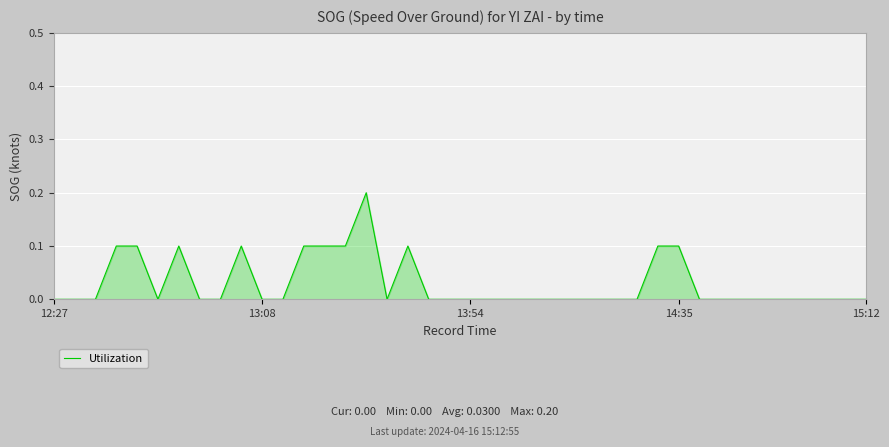

How many series are shown in this chart?

1